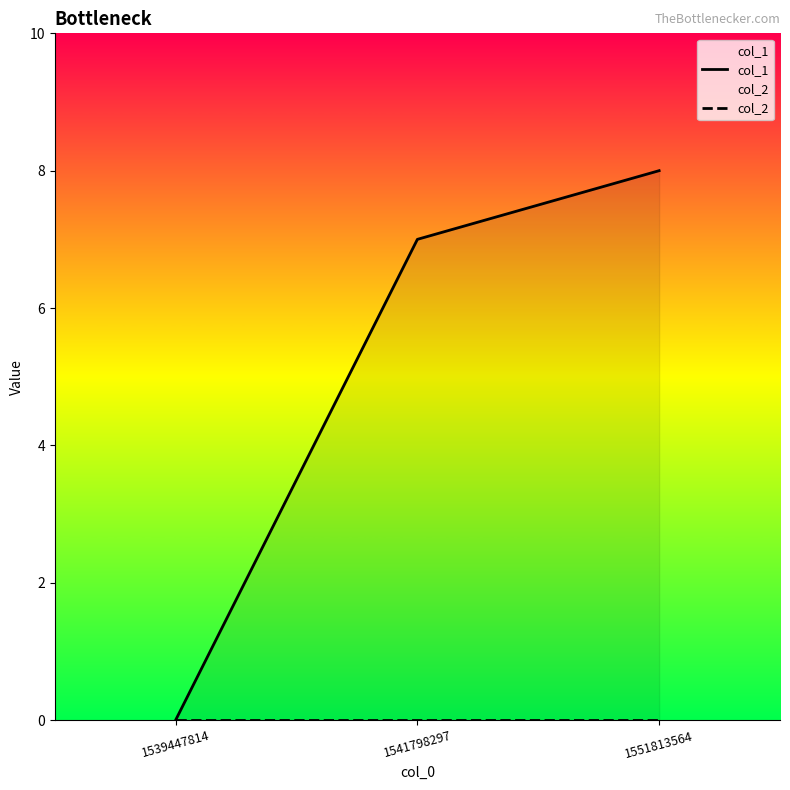

Reading left to right, list all the values displayed in this chart.

col_1: 1539447814=0	1541798297=7	1551813564=8
col_2: 1539447814=0	1541798297=0	1551813564=0